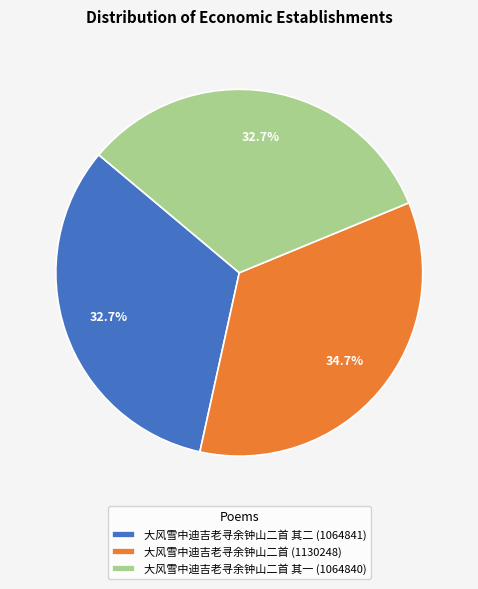

What portion of the pie excludes 大风雪中迪吉老寻余钟山二首 (1130248)?

65.3%